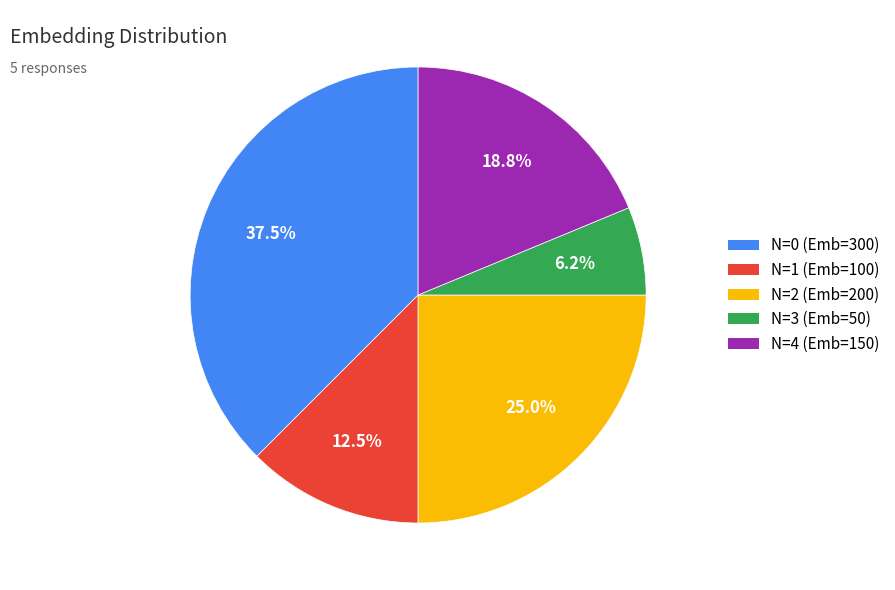

Does any single category account for the majority?

No